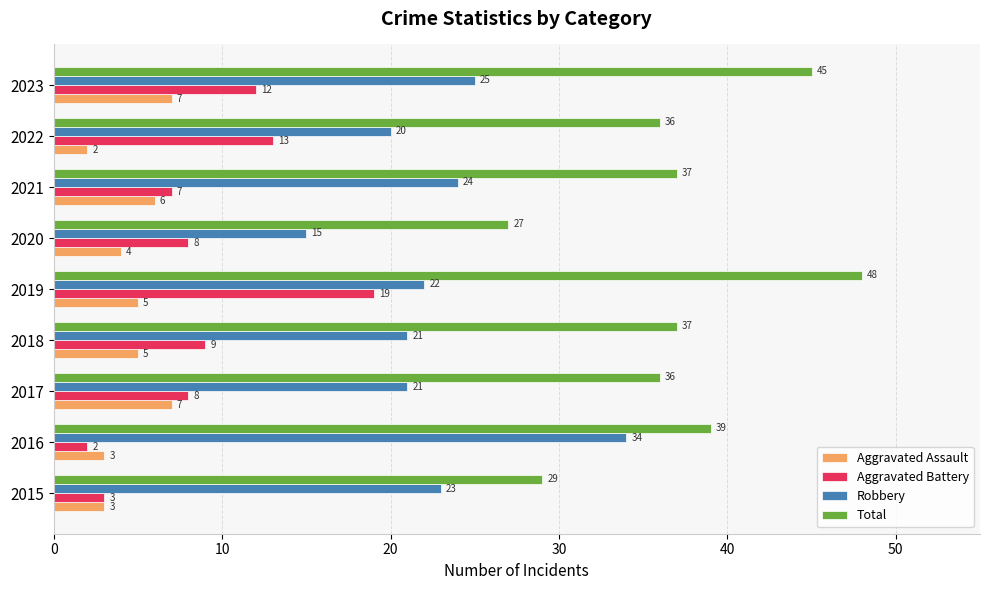

What is the sum of all Aggravated Battery values?

81